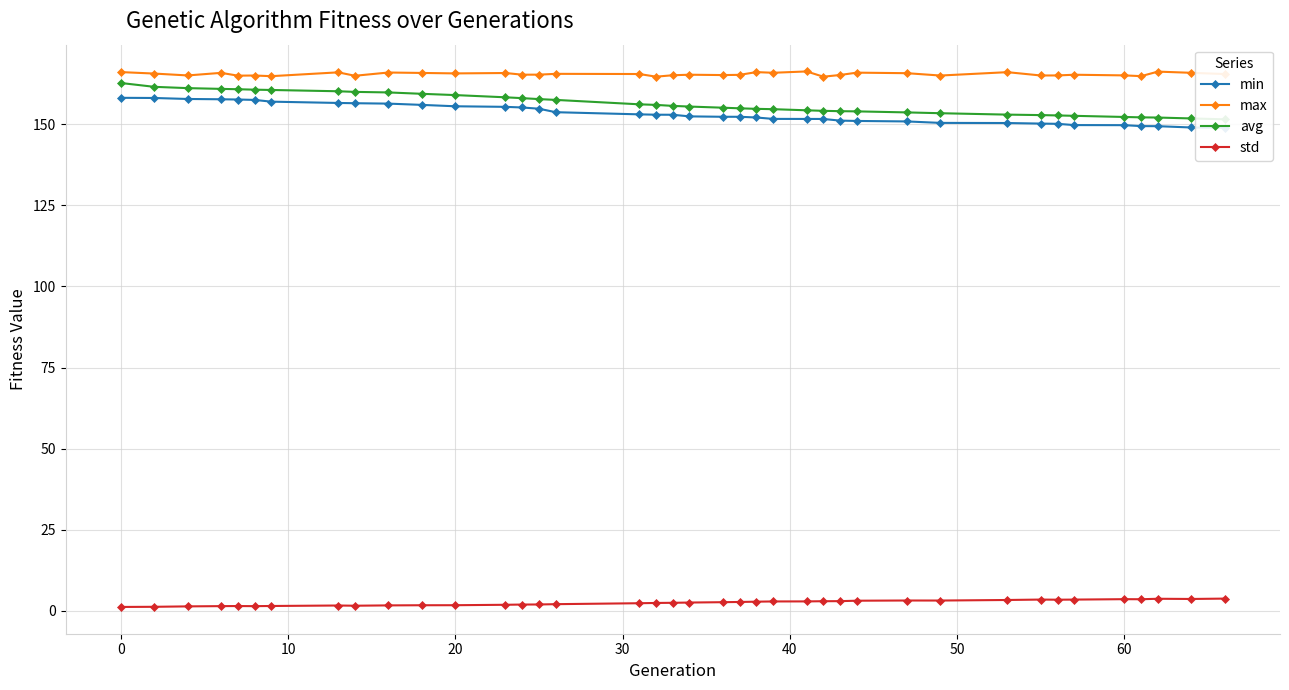

What is the highest value of the std series?

3.7